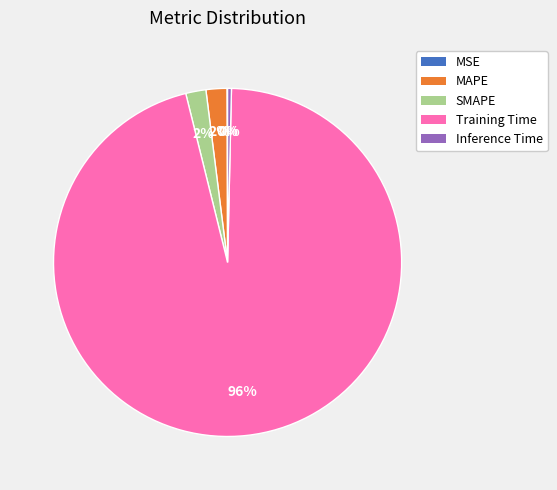

To the nearest percent, what is the difference between the largest and smallest slice percentages?

96%